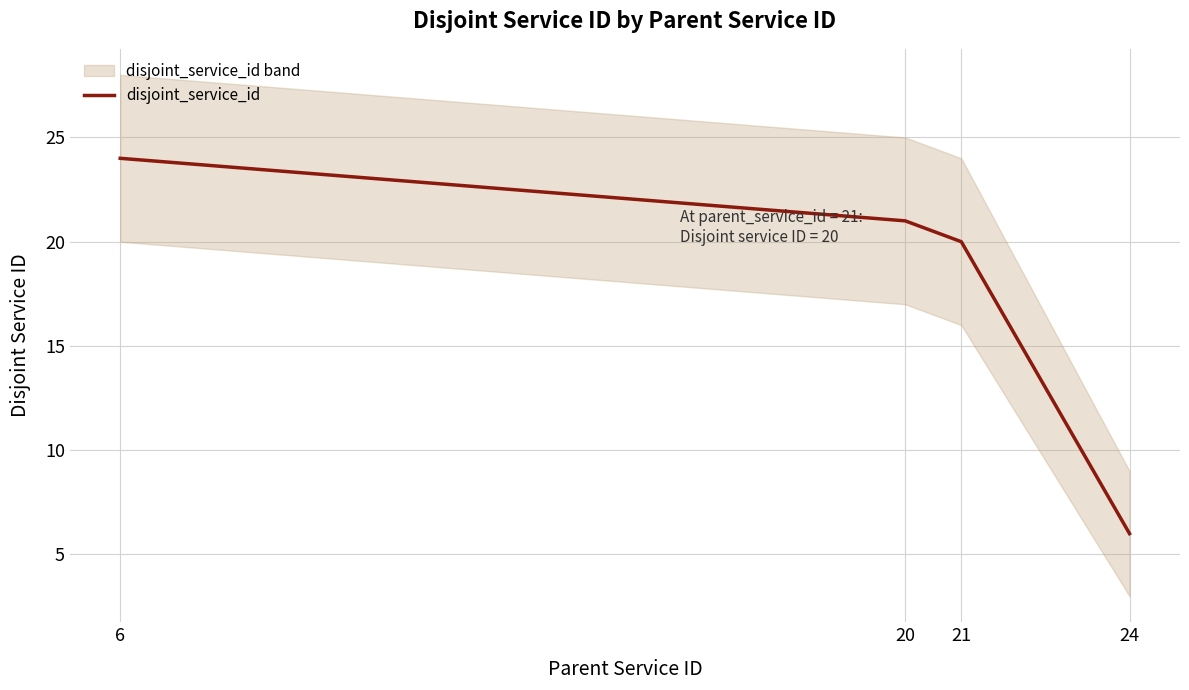

List the labels in order of value, smallest first.

24, 21, 20, 6